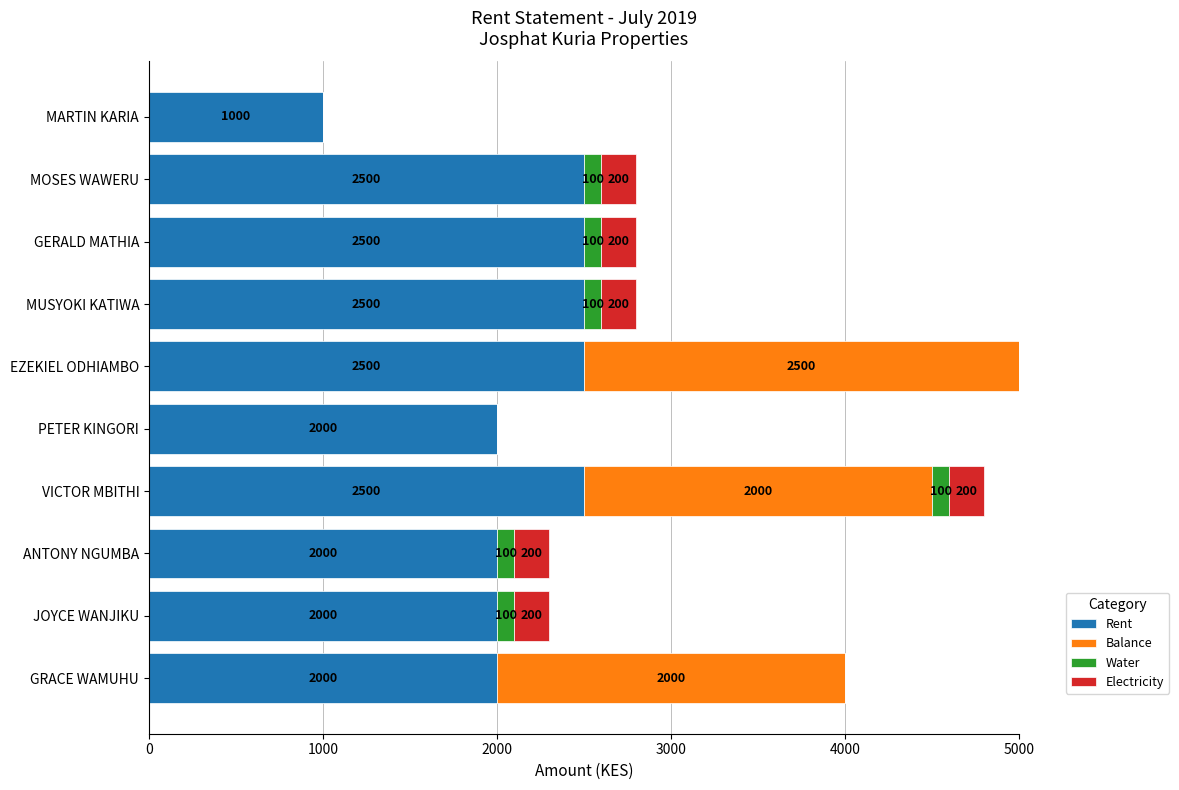

What is the maximum value for Rent?

2500